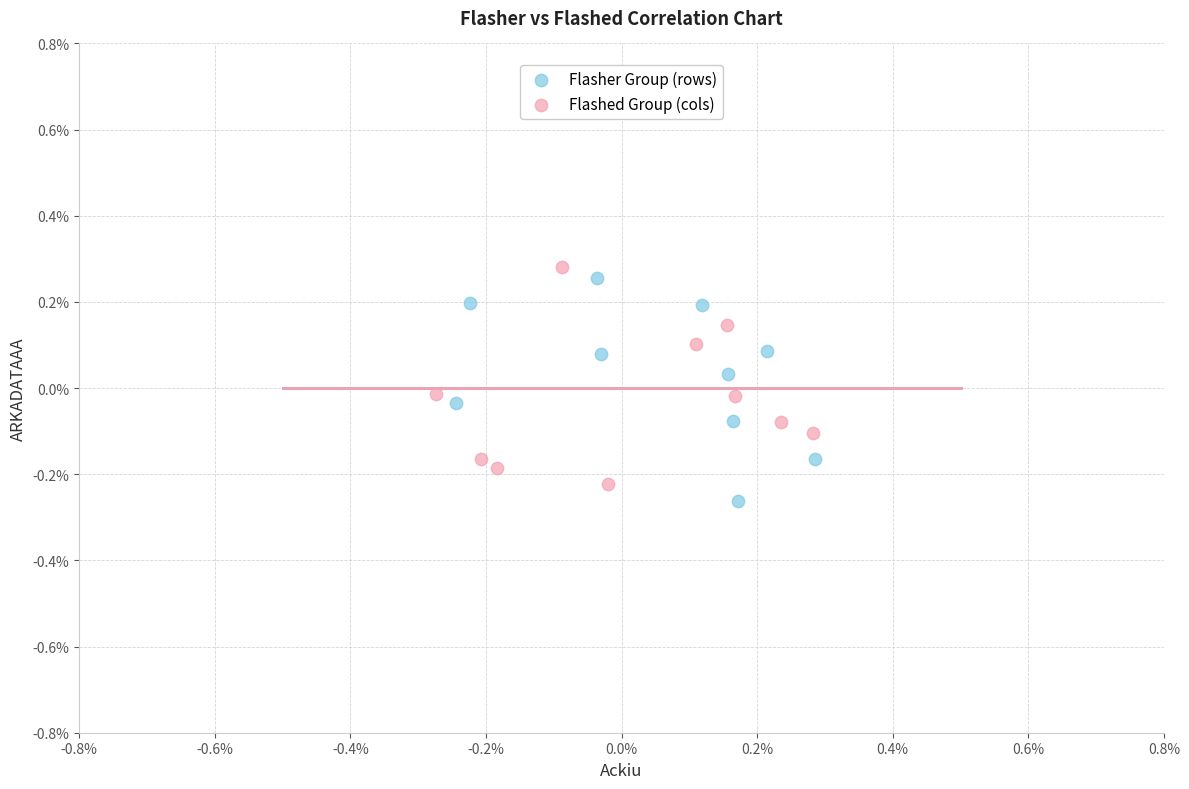

What are all the series names shown in the legend?

Flasher Group (rows), Flashed Group (cols)